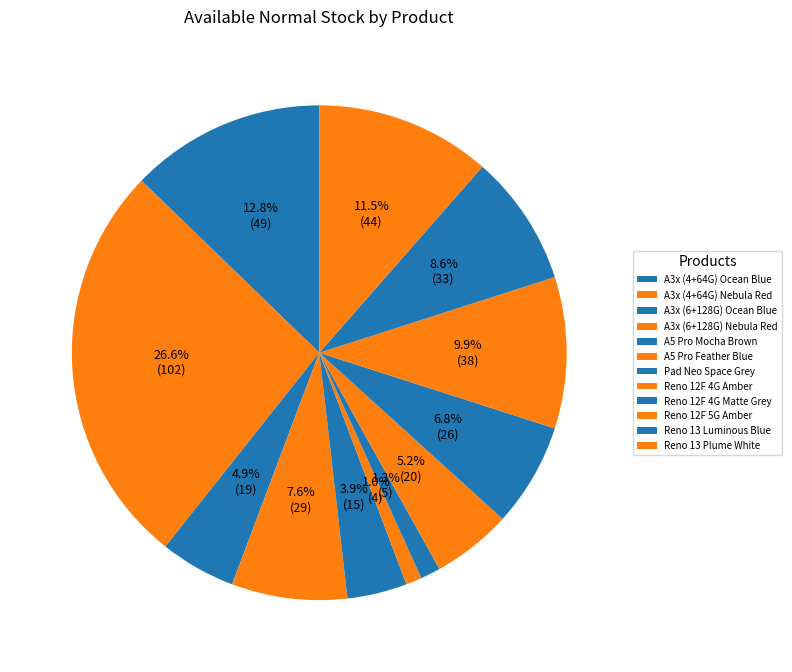

How many slices are in this pie chart?

12